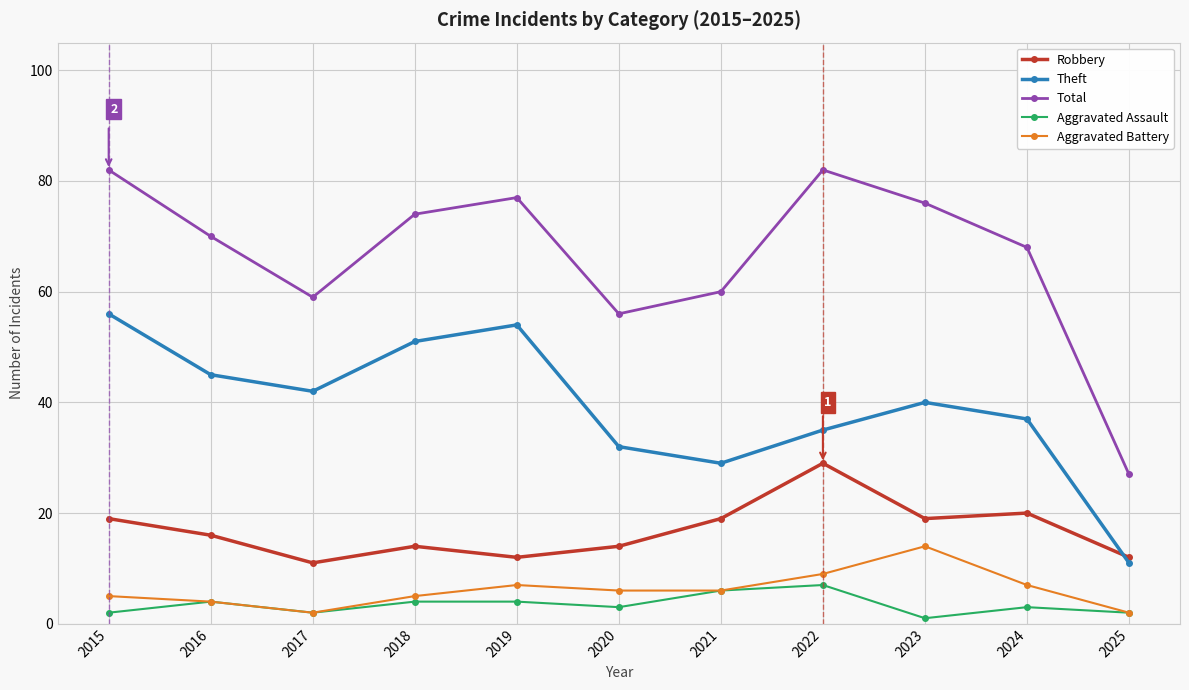

What is the spread (max minus min) of values at 2025?

25